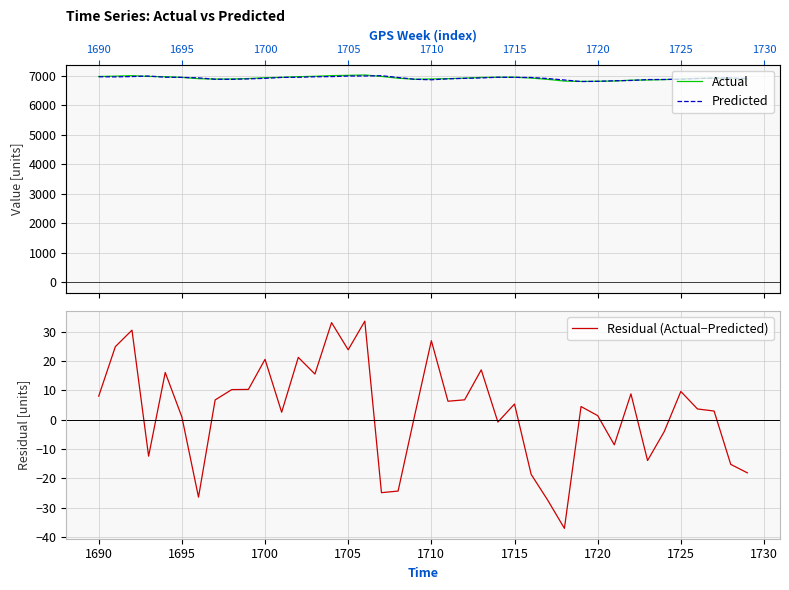

What is the highest value of the Residual (Actual−Predicted) series?

33.5